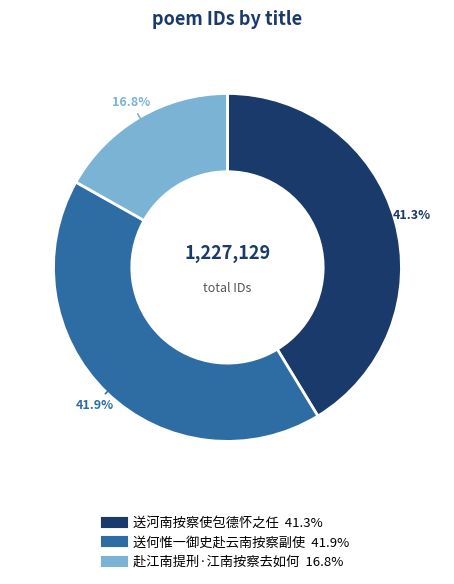

What is the smallest slice in the pie chart?

赴江南提刑·江南按察去如何